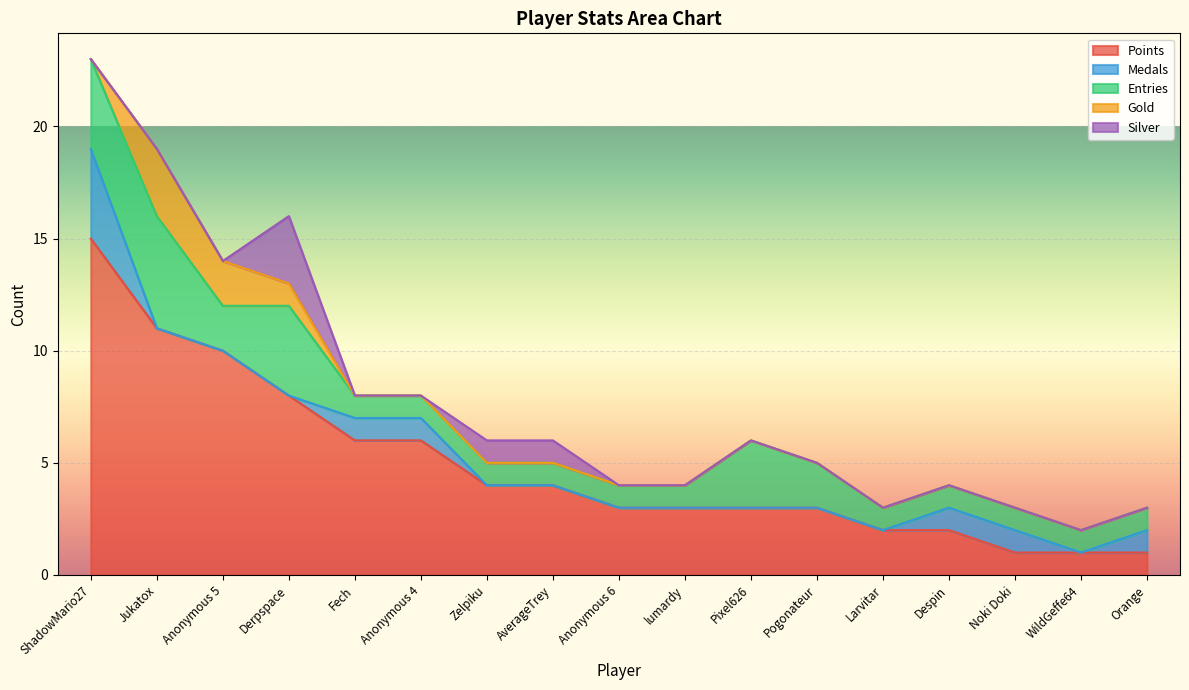

Reading left to right, list all the values displayed in this chart.

Points: ShadowMario27=15	Jukatox=11	Anonymous 5=10	Derpspace=8	Fech=6	Anonymous 4=6	Zelpiku=4	AverageTrey=4	Anonymous 6=3	lumardy=3	Pixel626=3	Pogonateur=3	Larvitar=2	Despin=2	Noki Doki=1	WildGeffe64=1	Orange=1
Medals: ShadowMario27=4	Jukatox=0	Anonymous 5=0	Derpspace=0	Fech=1	Anonymous 4=1	Zelpiku=0	AverageTrey=0	Anonymous 6=0	lumardy=0	Pixel626=0	Pogonateur=0	Larvitar=0	Despin=1	Noki Doki=1	WildGeffe64=0	Orange=1
Entries: ShadowMario27=4	Jukatox=5	Anonymous 5=2	Derpspace=4	Fech=1	Anonymous 4=1	Zelpiku=1	AverageTrey=1	Anonymous 6=1	lumardy=1	Pixel626=3	Pogonateur=2	Larvitar=1	Despin=1	Noki Doki=1	WildGeffe64=1	Orange=1
Gold: ShadowMario27=0	Jukatox=3	Anonymous 5=2	Derpspace=1	Fech=0	Anonymous 4=0	Zelpiku=0	AverageTrey=0	Anonymous 6=0	lumardy=0	Pixel626=0	Pogonateur=0	Larvitar=0	Despin=0	Noki Doki=0	WildGeffe64=0	Orange=0
Silver: ShadowMario27=0	Jukatox=0	Anonymous 5=0	Derpspace=3	Fech=0	Anonymous 4=0	Zelpiku=1	AverageTrey=1	Anonymous 6=0	lumardy=0	Pixel626=0	Pogonateur=0	Larvitar=0	Despin=0	Noki Doki=0	WildGeffe64=0	Orange=0